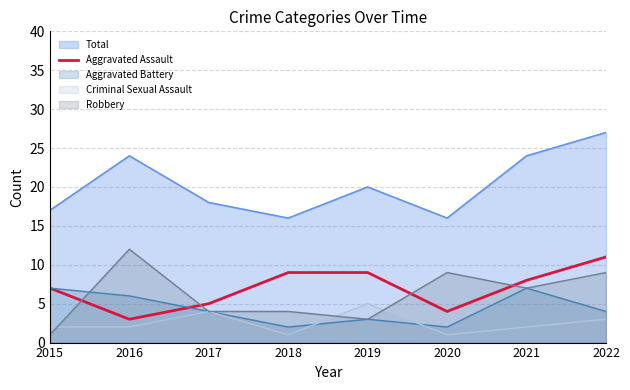

True or false: there are more than 2 points higher than both neighbors.

False